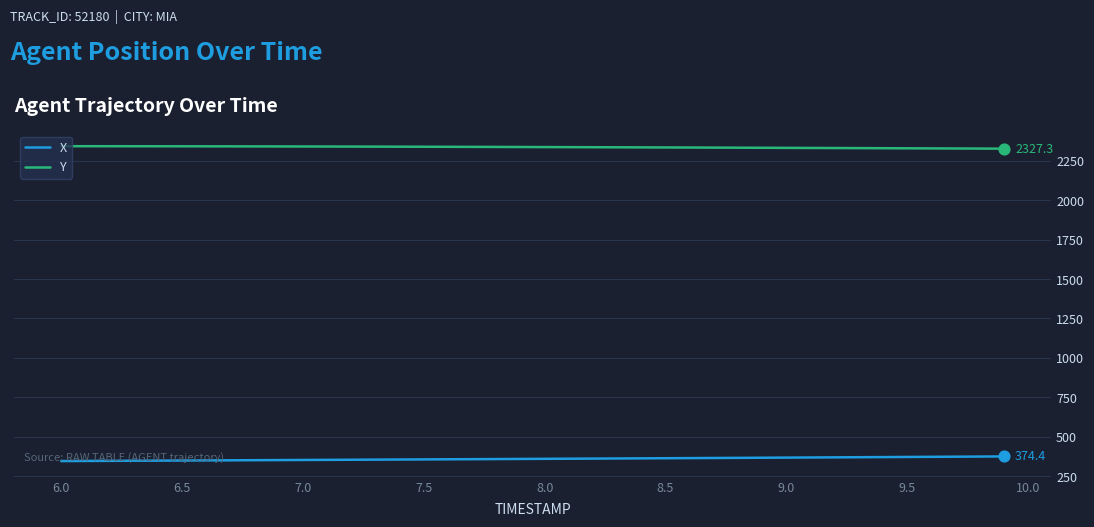

Which series has the largest total across all categories?

Y